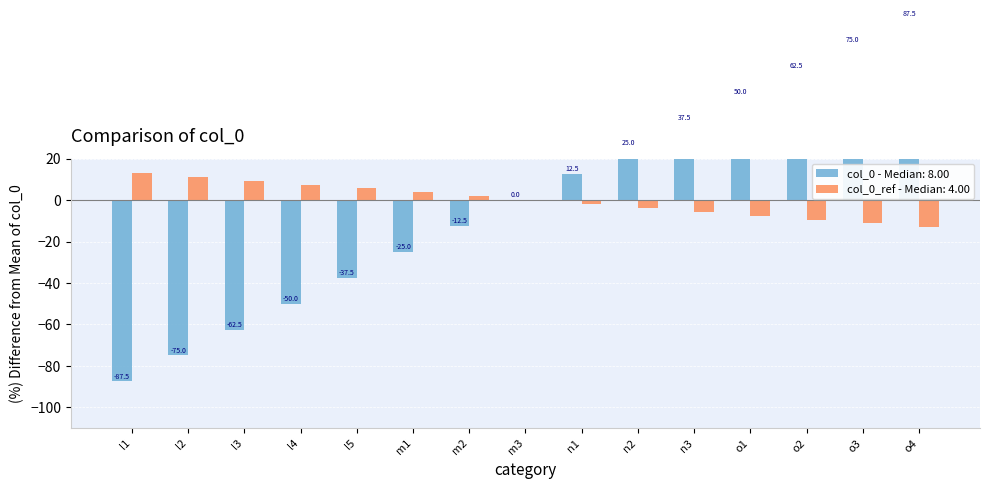

What is the label of the 10th bar from the right?

m1